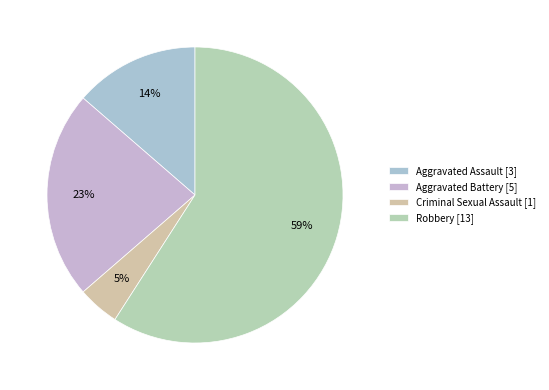

What percentage is the Robbery slice, to the nearest percent?

59%